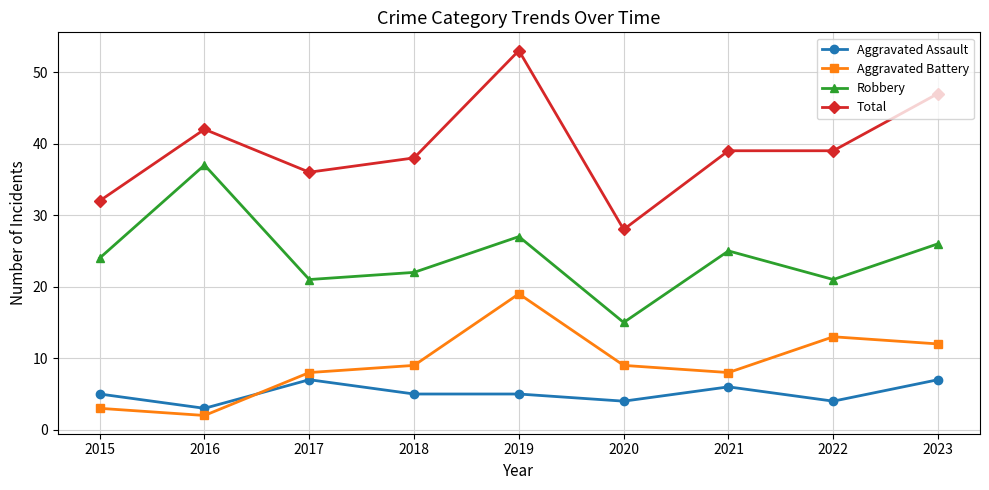

Rank the series by their maximum value, from highest to lowest.

Total, Robbery, Aggravated Battery, Aggravated Assault